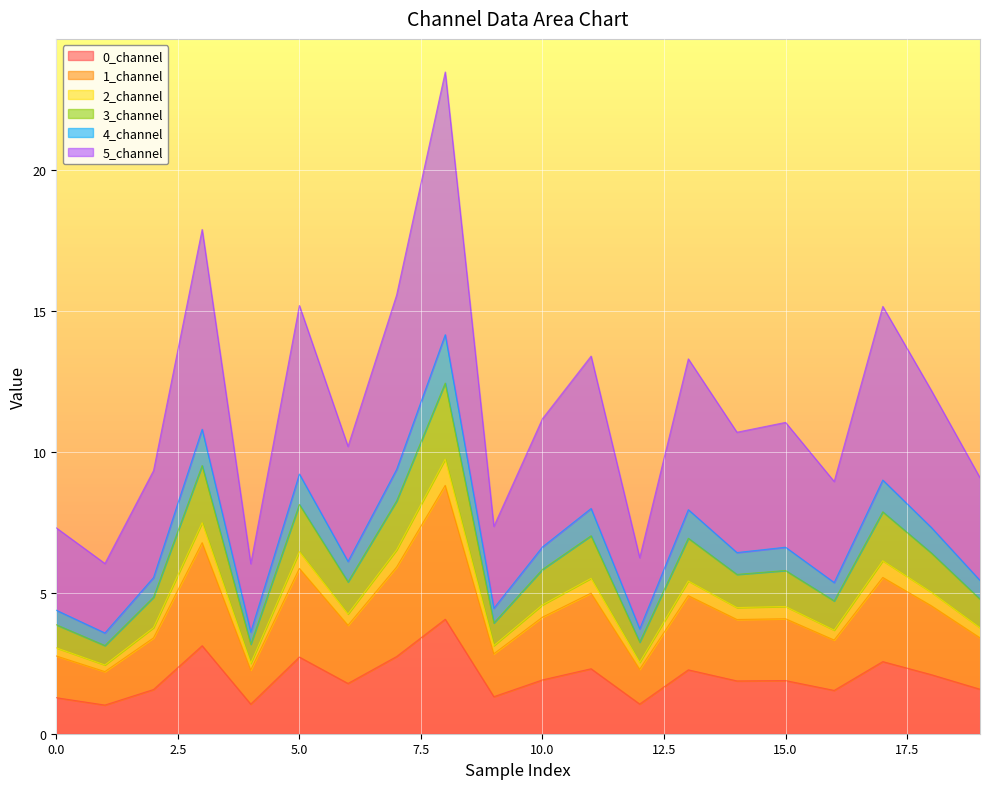

What are all the series names shown in the legend?

0_channel, 1_channel, 2_channel, 3_channel, 4_channel, 5_channel